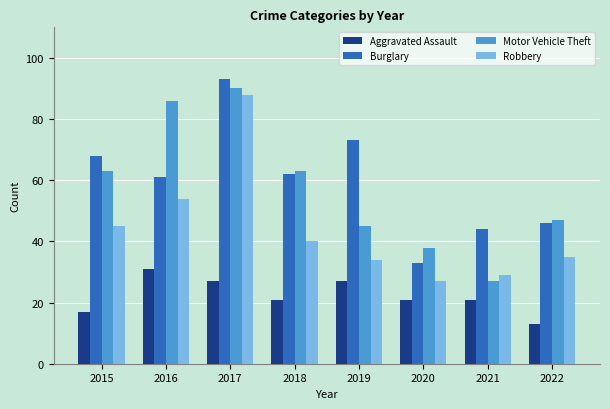

What is the approximate value of Burglary at 2016?

61